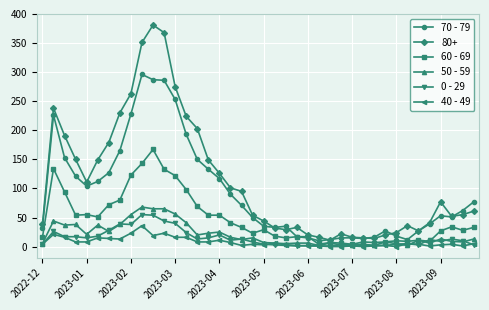

Which series has the widest spread of values?

80+